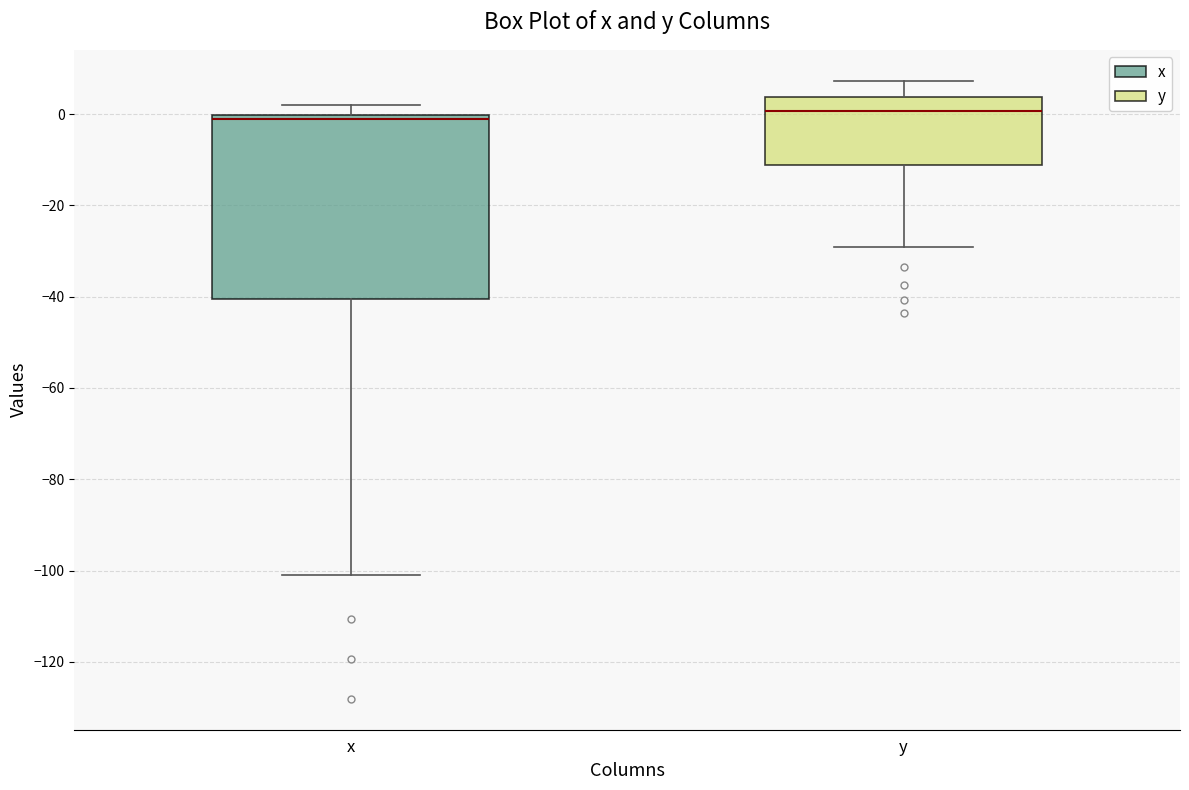

Where does the lower whisker of the box for y end on the y-axis? The values are not printed on the chart, so give them approximately, as read against the axis.

-30